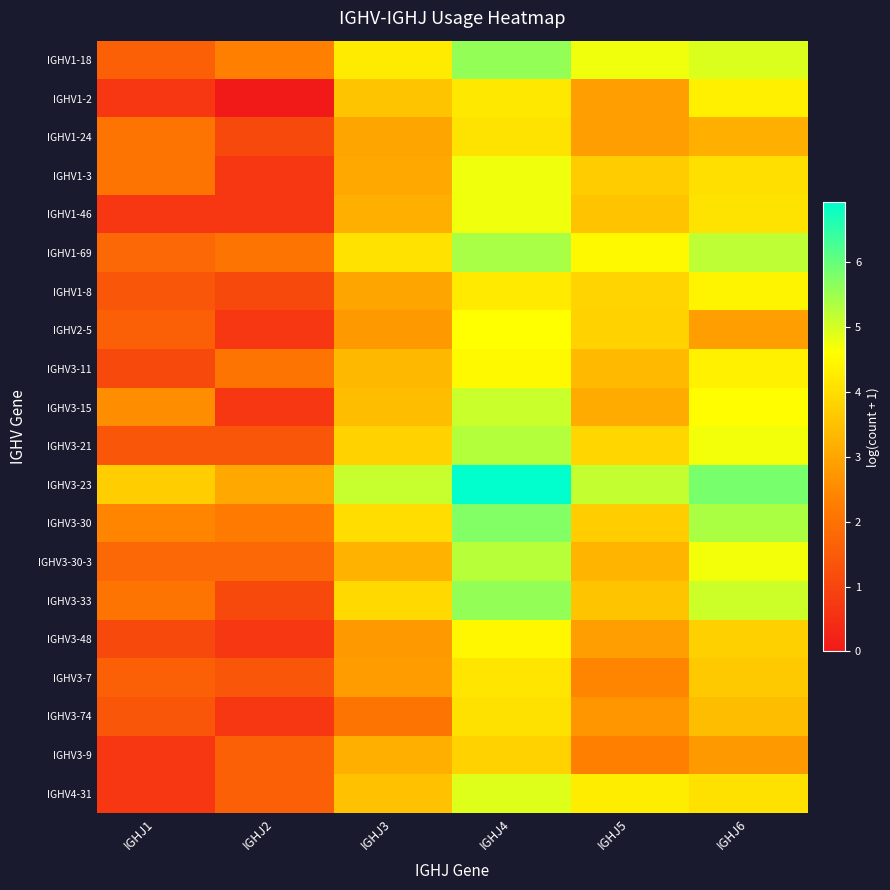

At IGHJ3, list the series in order from smallest to largest.

IGHV3-74, IGHV2-5, IGHV3-48, IGHV3-7, IGHV1-24, IGHV1-8, IGHV1-3, IGHV1-46, IGHV3-9, IGHV3-30-3, IGHV3-11, IGHV3-15, IGHV4-31, IGHV1-2, IGHV3-21, IGHV3-33, IGHV3-30, IGHV1-69, IGHV1-18, IGHV3-23